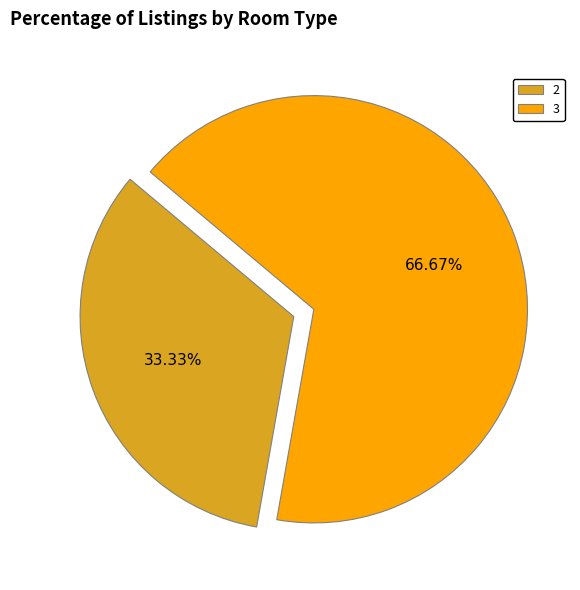

Rank the categories by value from lowest to highest.

2, 3